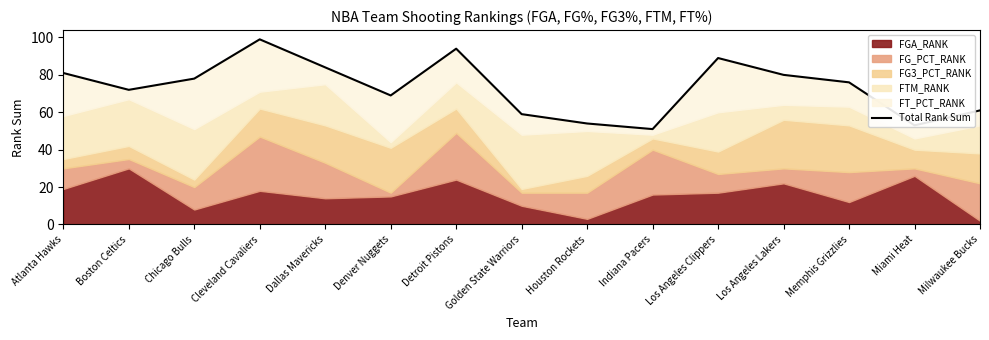

True or false: the data shows 143 at Los Angeles Clippers.

False